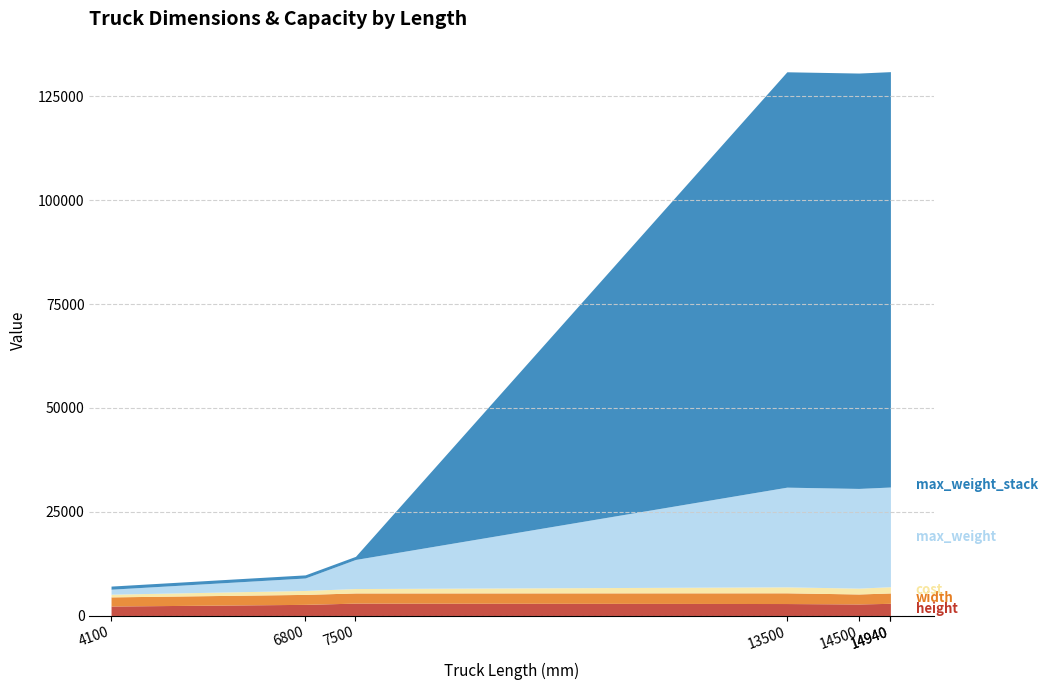

What is the minimum value for cost?

650.9